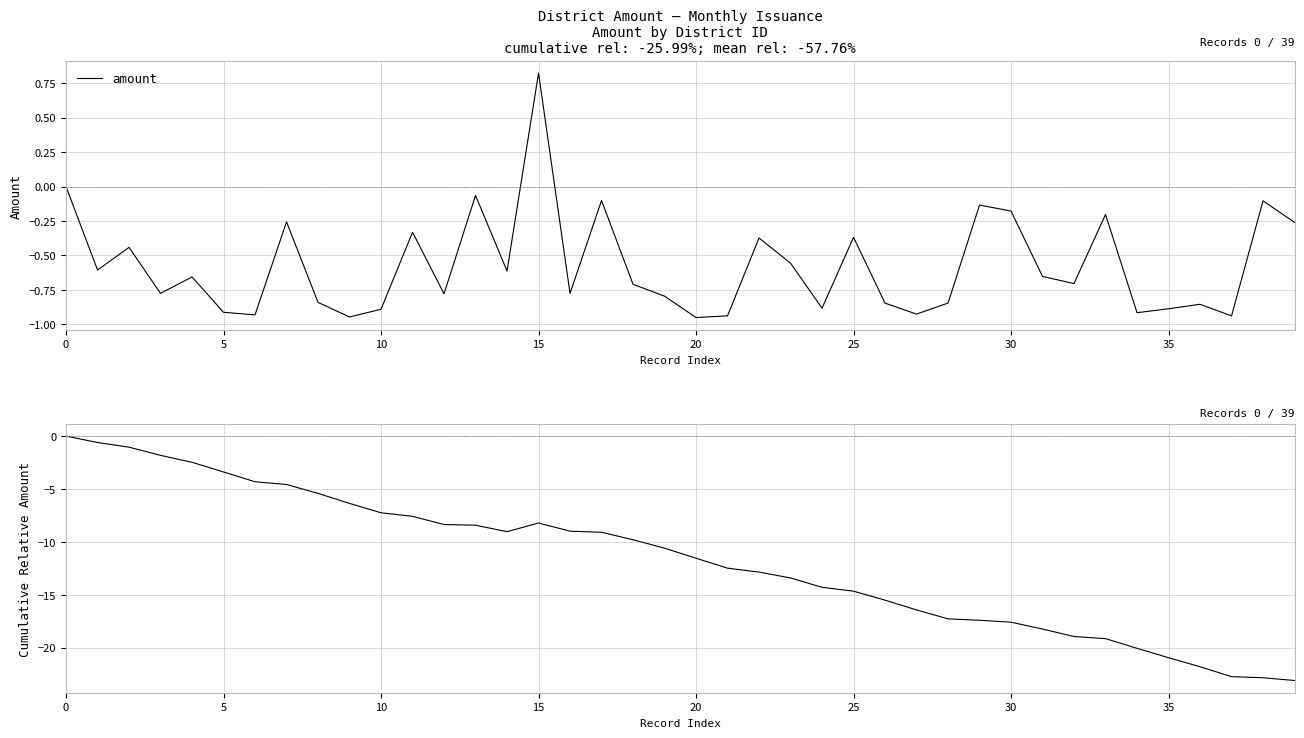

Is it true that cumulative amount equals -8.4 at 12?

True